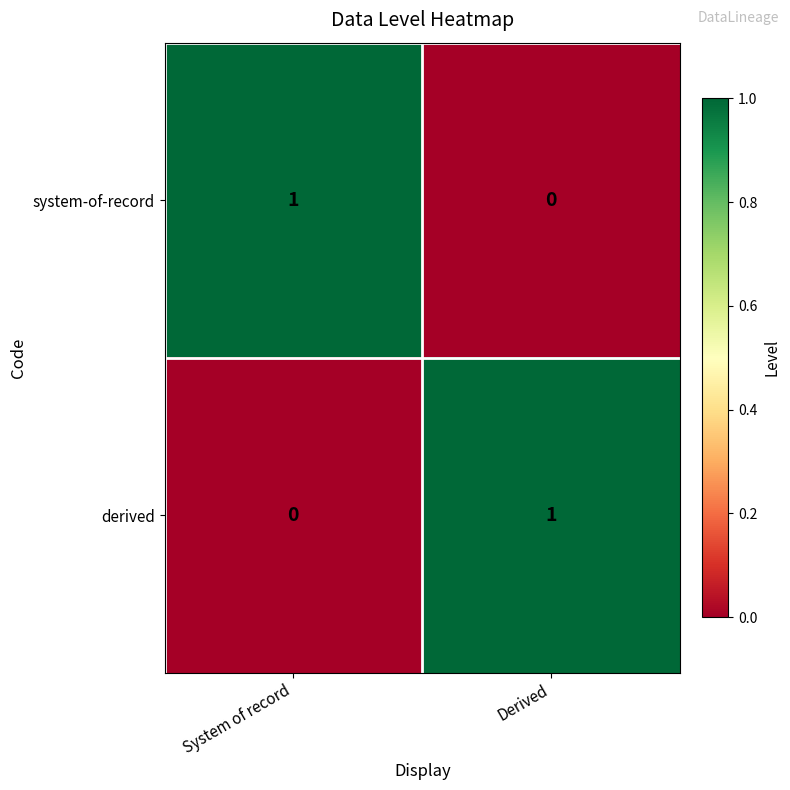

Is the value of system-of-record at Derived greater than the value of derived at Derived?

No